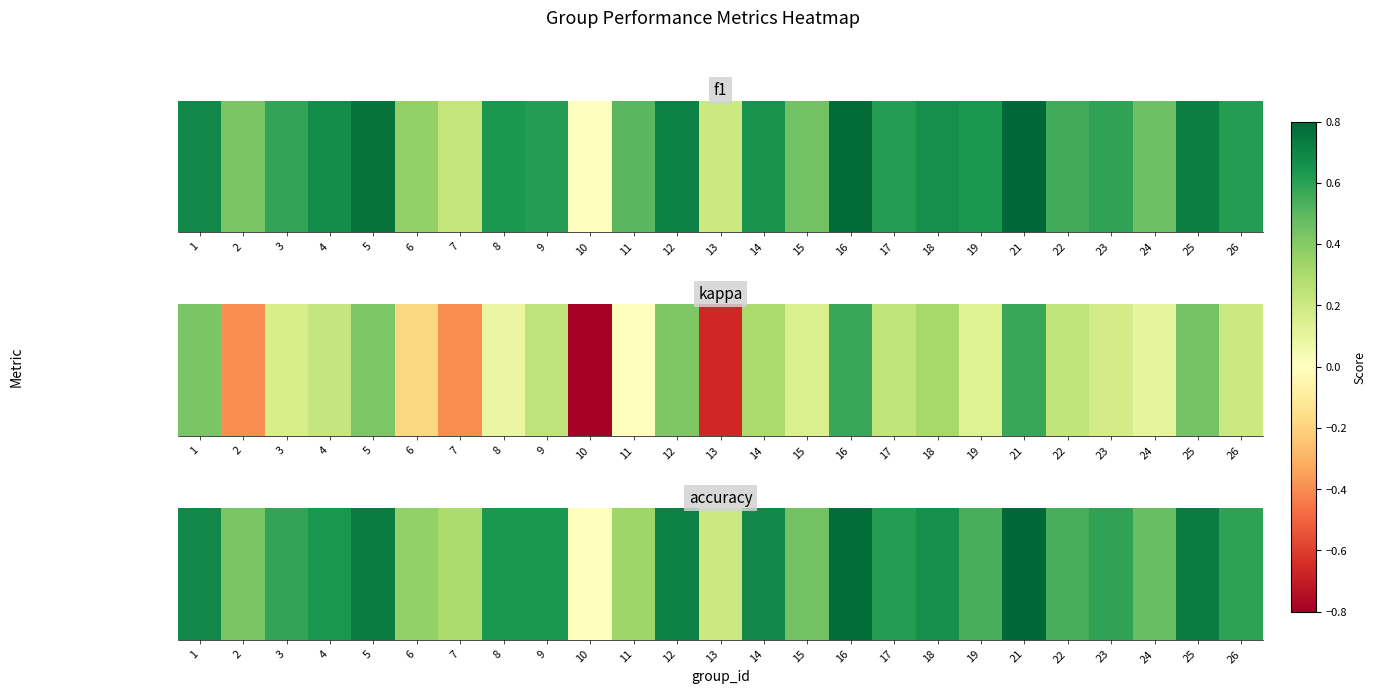

The chart shows a value of 0.5 at 19. True or false?

True